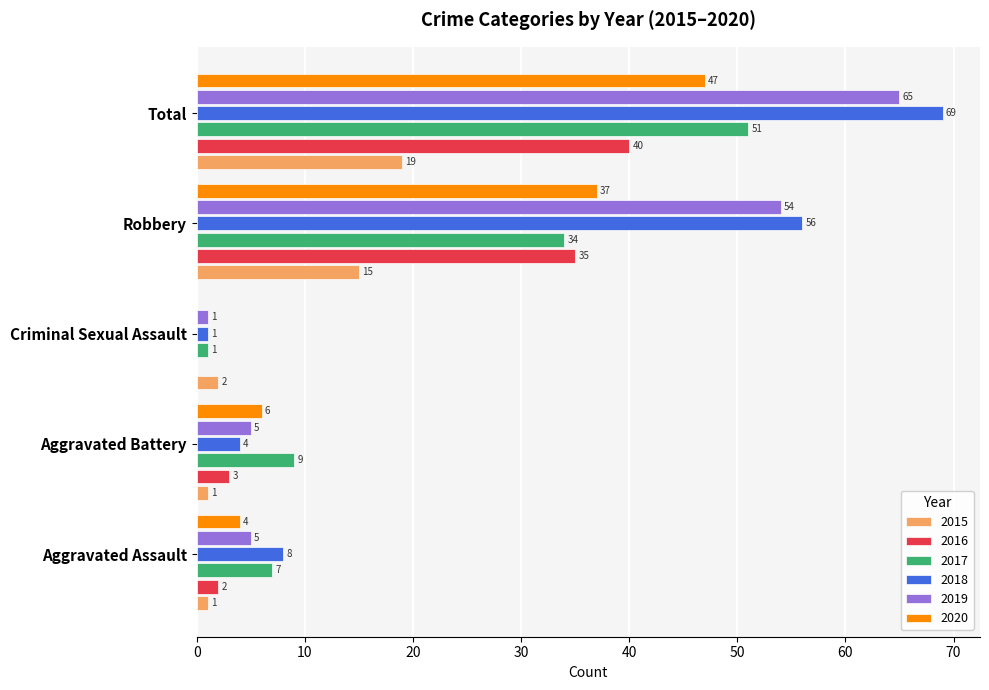

What is the sum of all 2018 values?

138